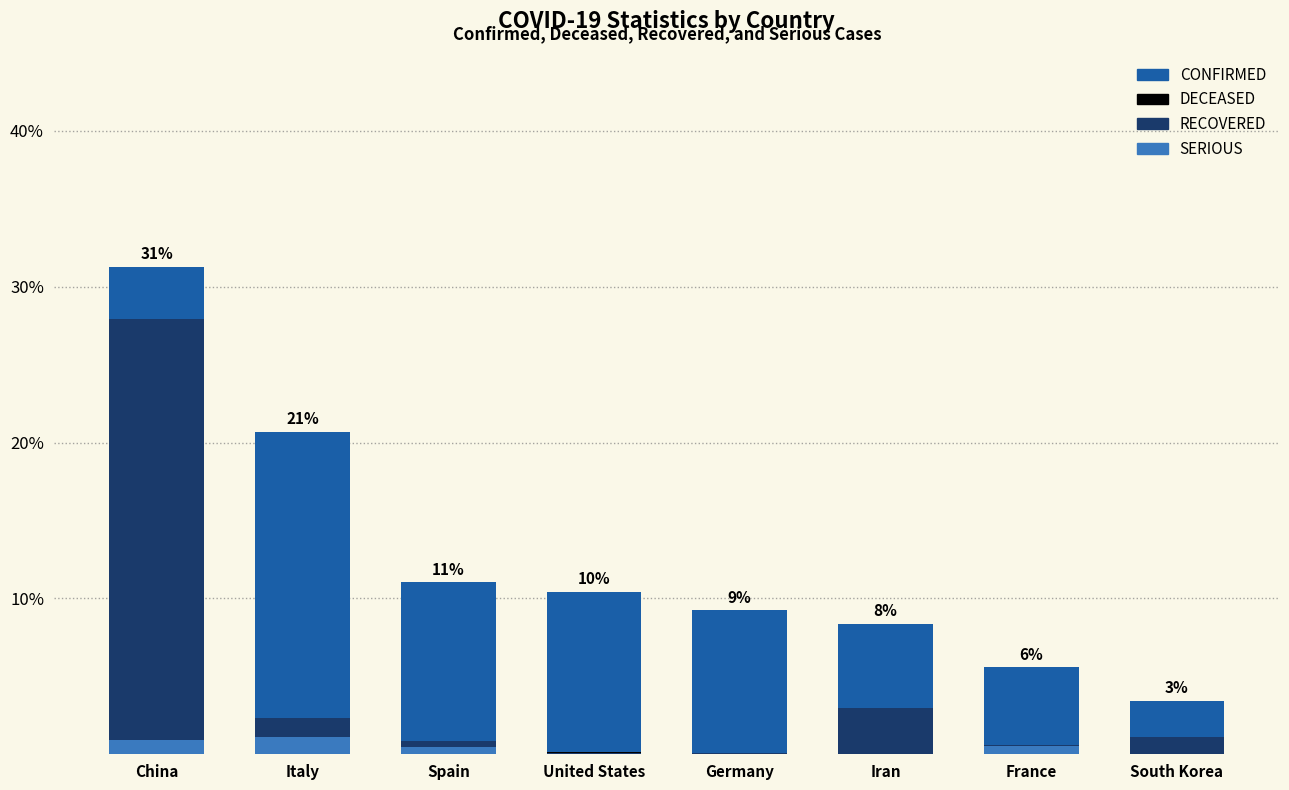

Reading right to left, extract all data points from this chart.

CONFIRMED: 3.4	5.6	8.4	9.2	10.4	11.0	20.7	31.3
DECEASED: 0.0	0.2	0.7	0.0	0.1	0.7	1.9	1.3
RECOVERED: 1.1	0.6	2.9	0.1	0.1	0.8	2.3	28.0
SERIOUS: 0.0	0.5	0.0	0.0	0.0	0.4	1.1	0.9